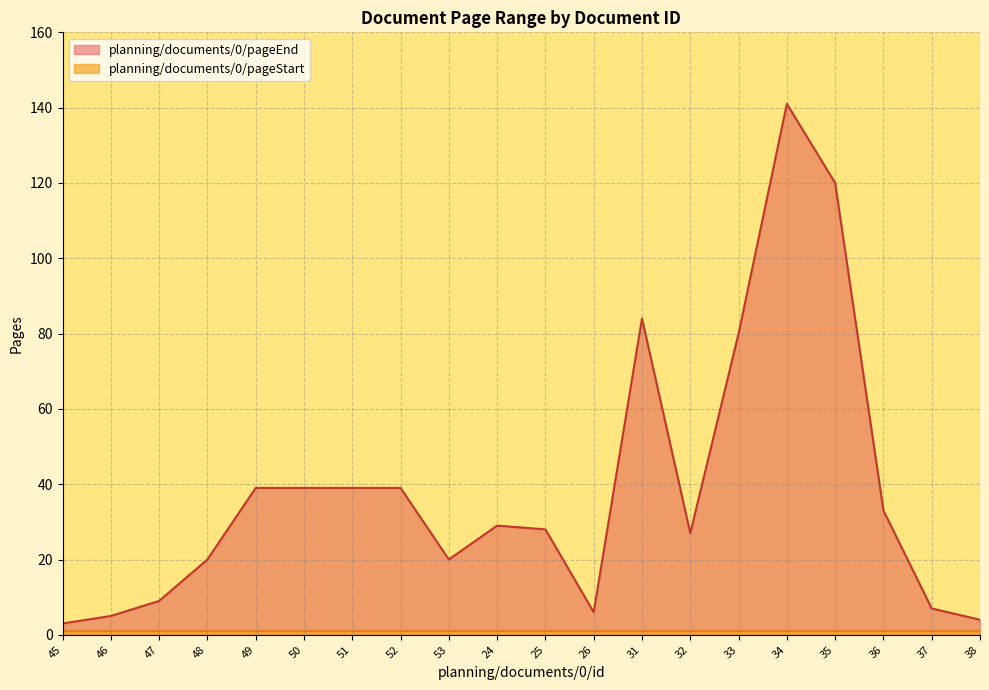

List the labels in order of value, largest first.

34, 35, 31, 33, 49, 50, 51, 52, 36, 24, 25, 32, 48, 53, 47, 37, 26, 46, 38, 45